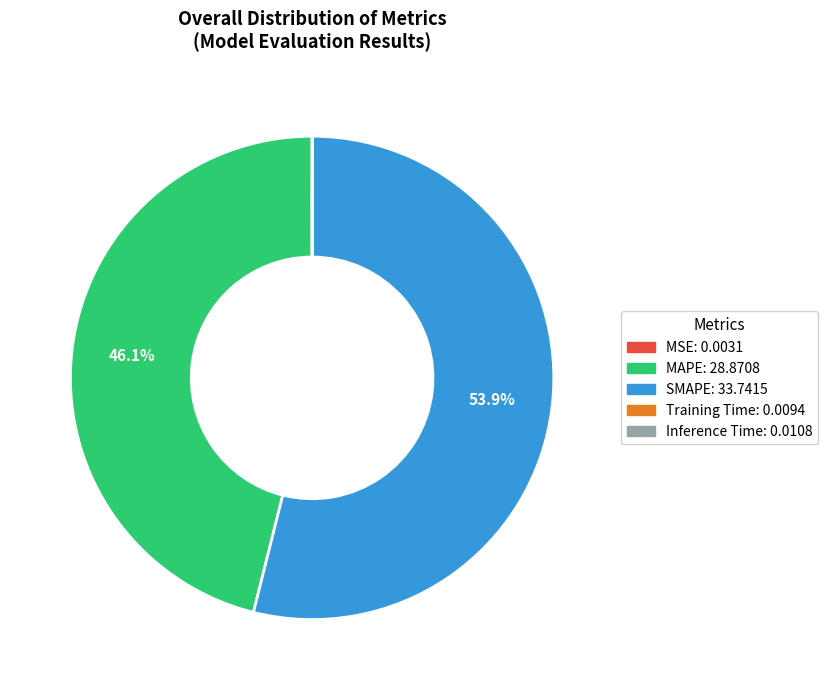

How much of the chart is everything except MAPE?

53.9%